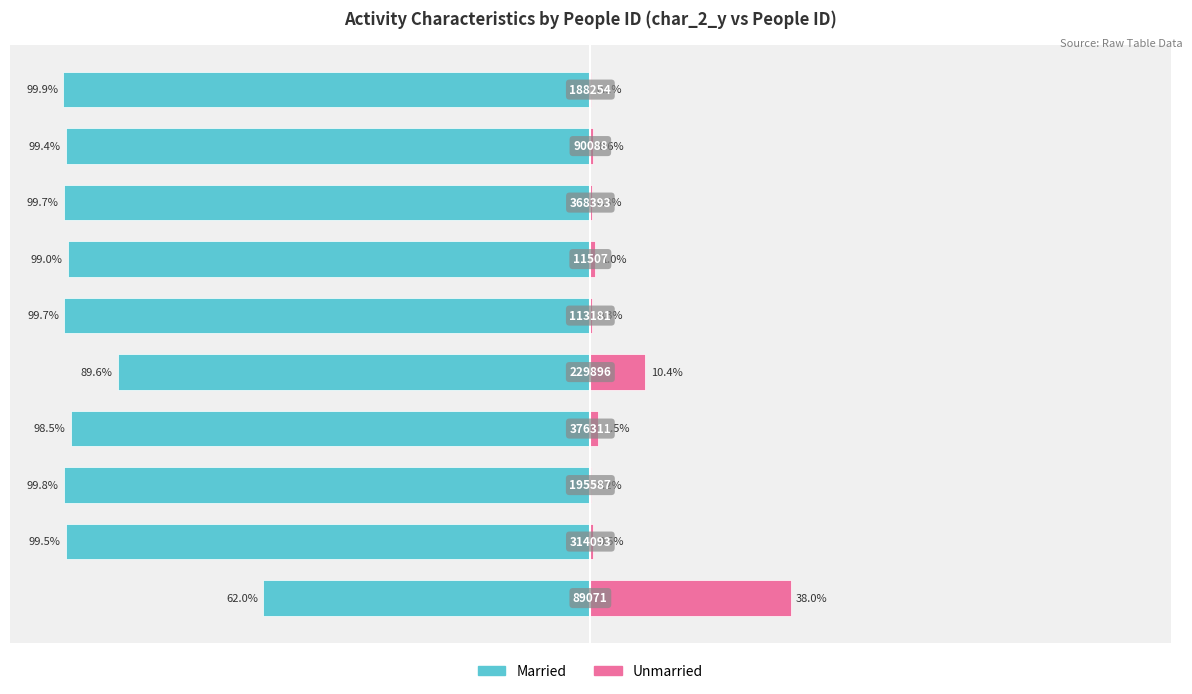

What is the sum of all Married values?

-947.2